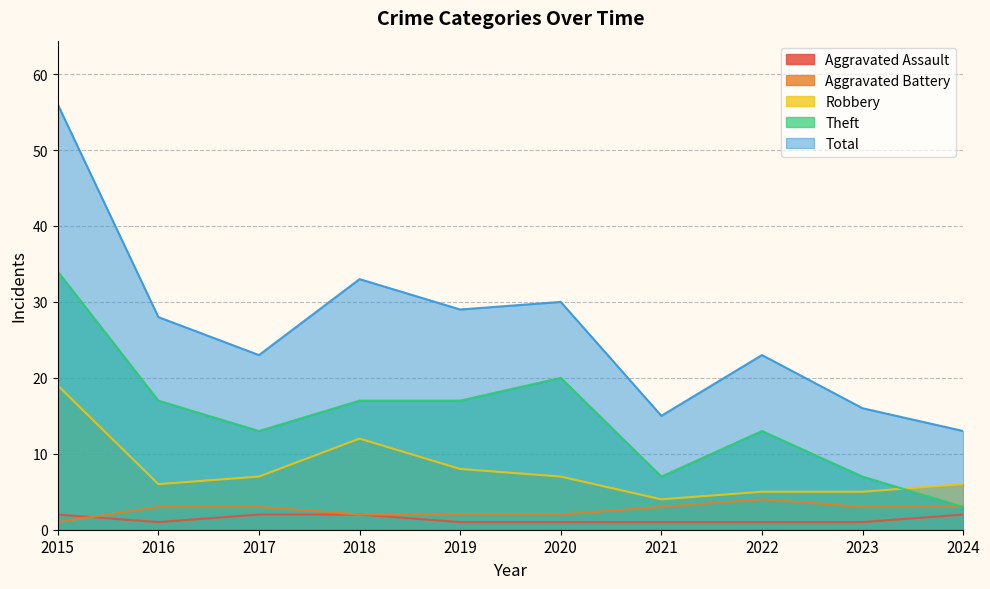

List the series in order of their peak value, lowest first.

Aggravated Assault, Aggravated Battery, Robbery, Theft, Total